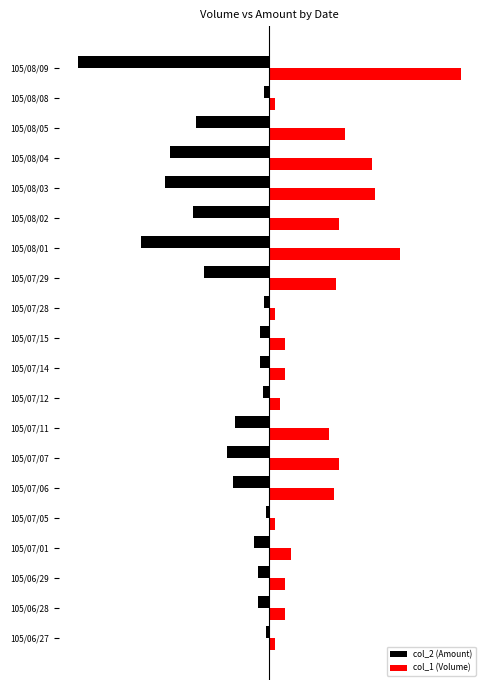

Count the number of data series in this chart.

2